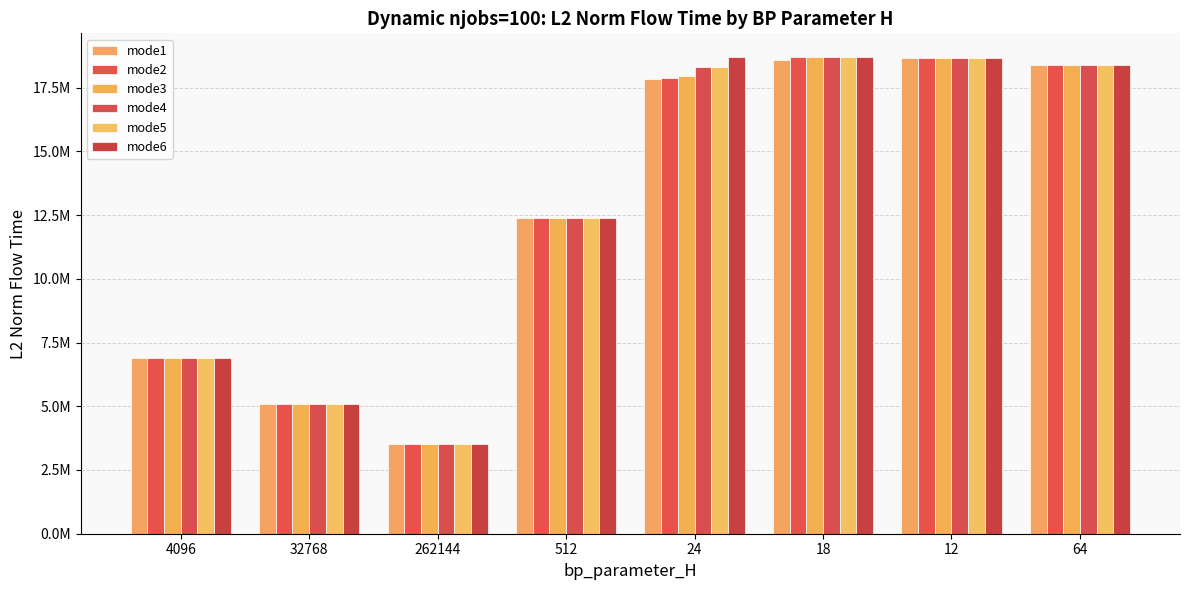

Does the chart contain stacked bars?

No